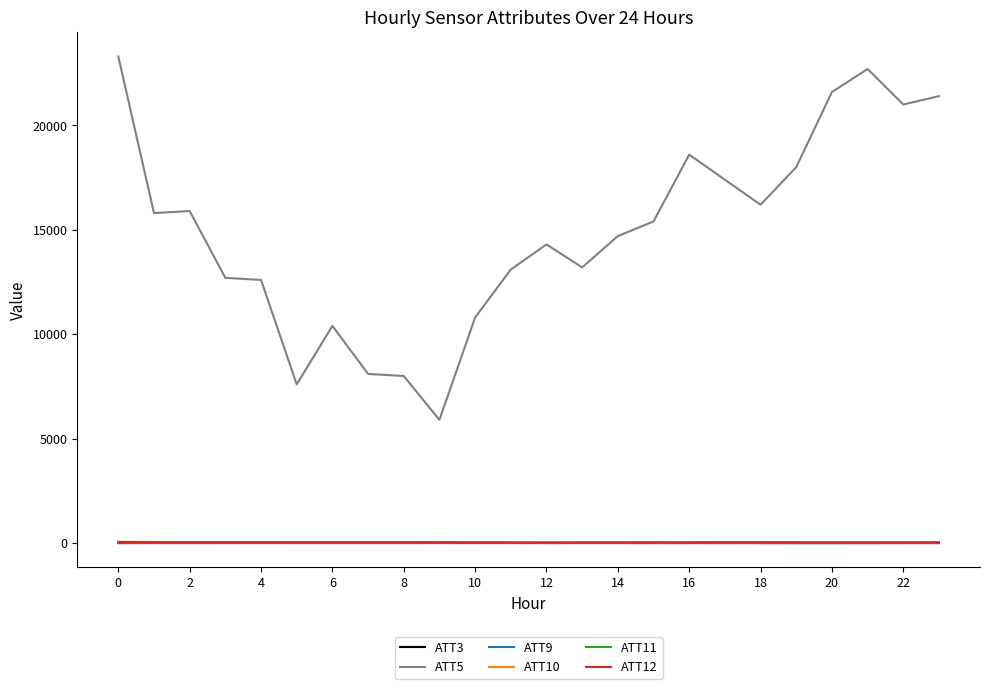

Is this an area chart (filled region under the line)?

No